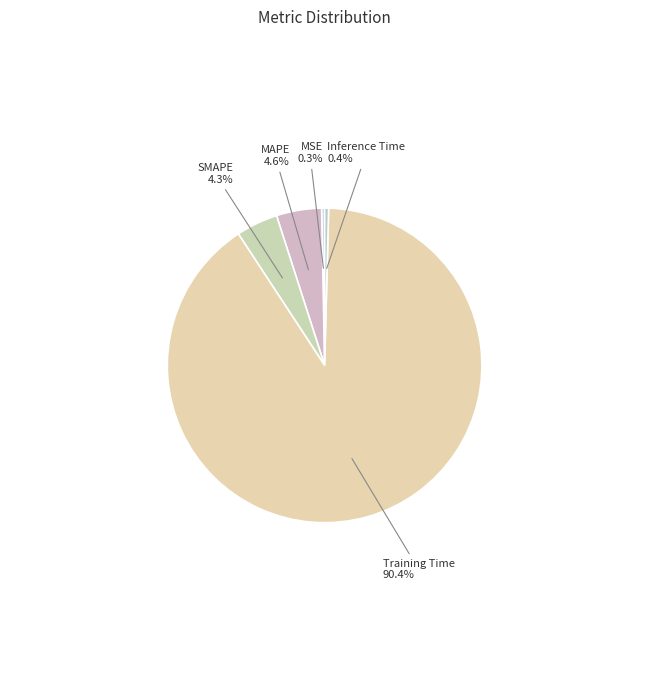

To the nearest percent, what is the difference between the largest and smallest slice percentages?

90%